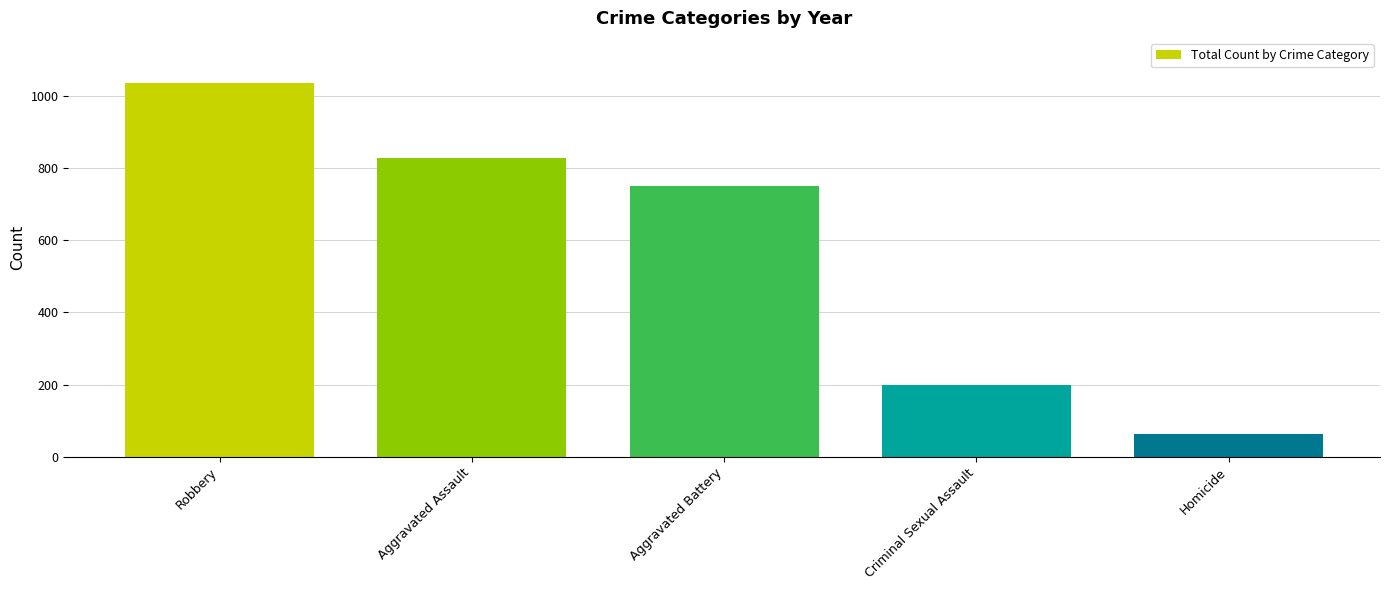

Which category has the highest value across all series?

Robbery